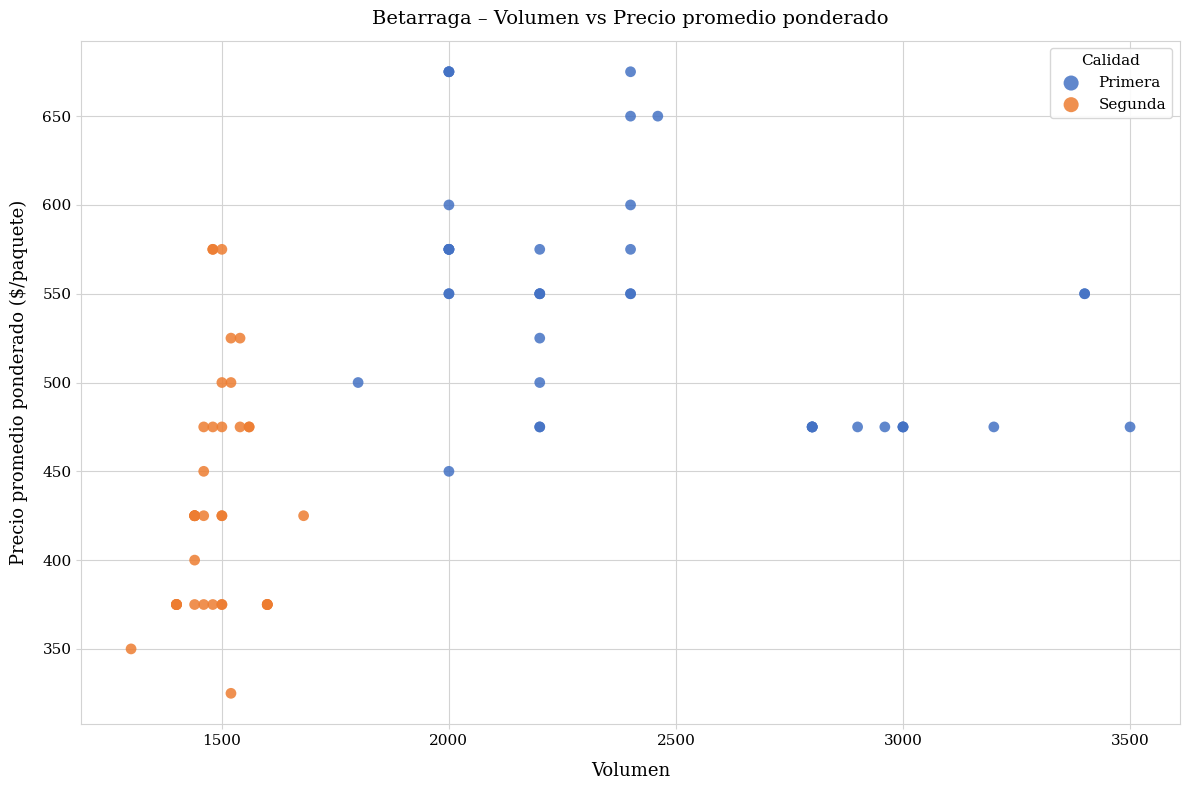

Which series reaches the maximum Y coordinate?

Primera